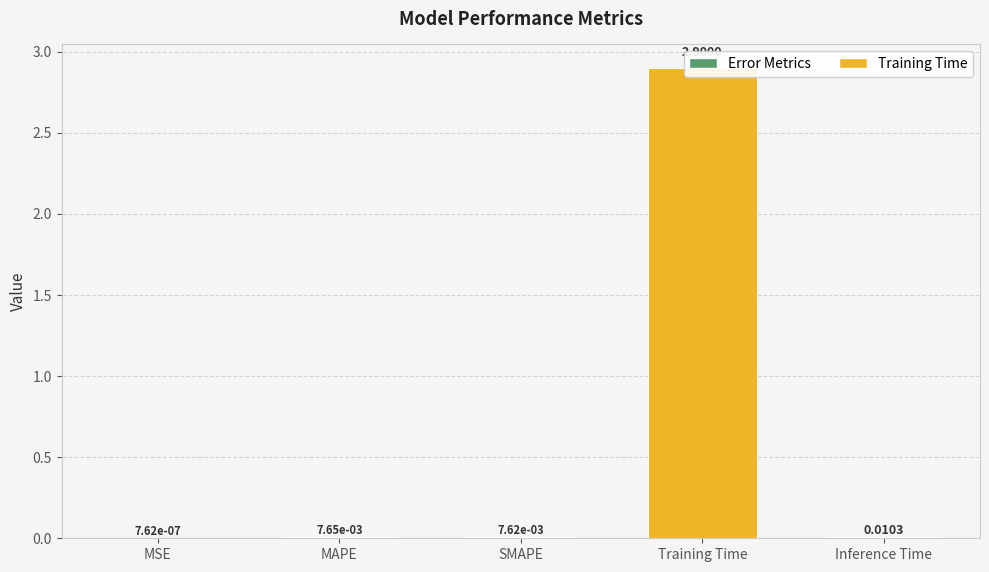

What is the label of the 1st bar from the left?

MSE